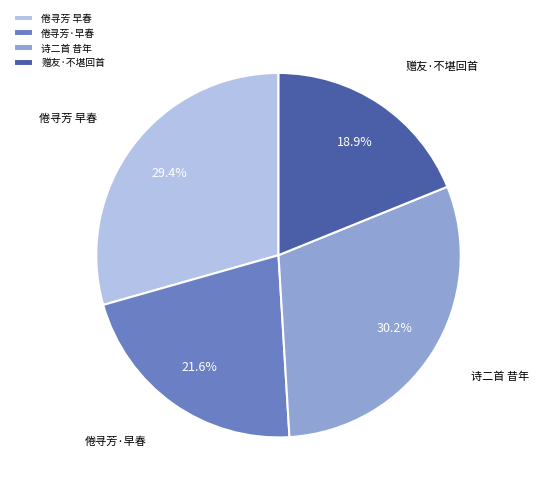

True or false: 诗二首 昔年 accounts for 24% of the total.

False